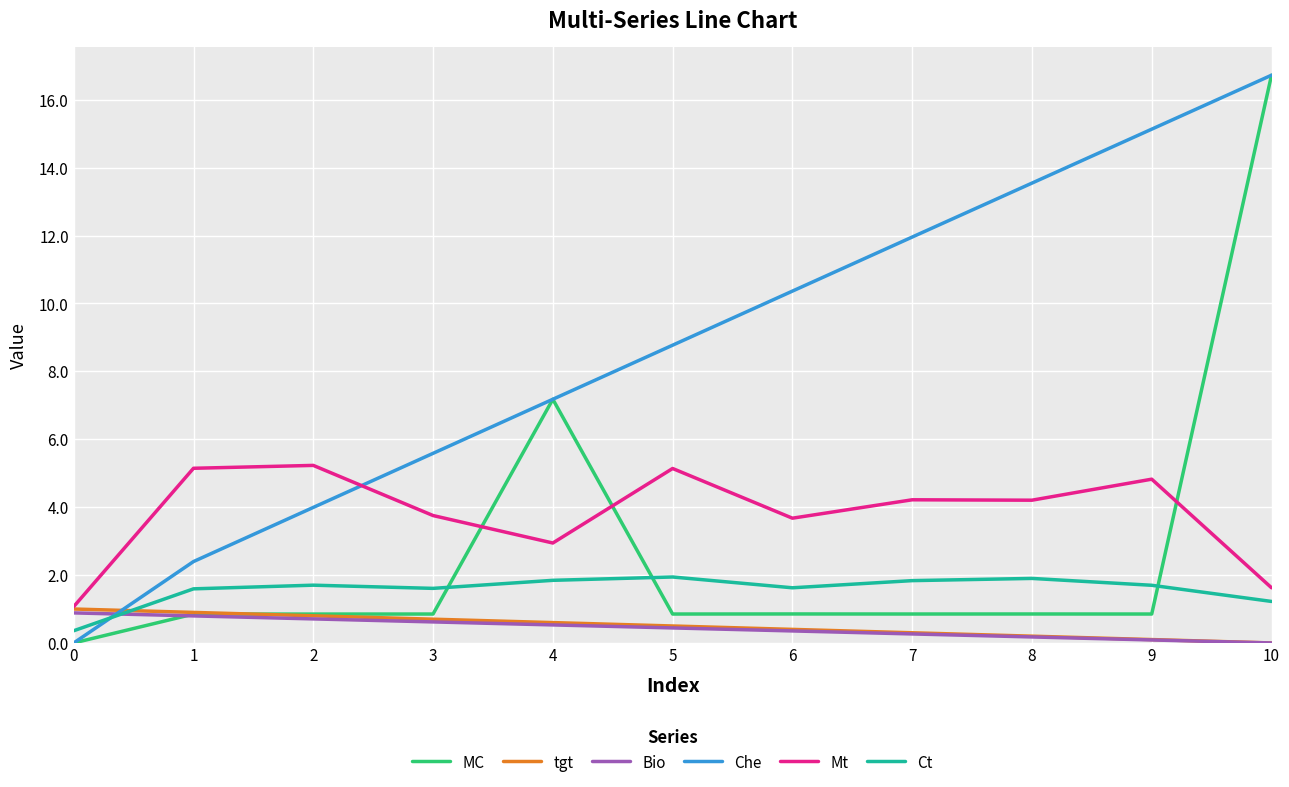

Count the Bio values in the range 0 to 1.

11